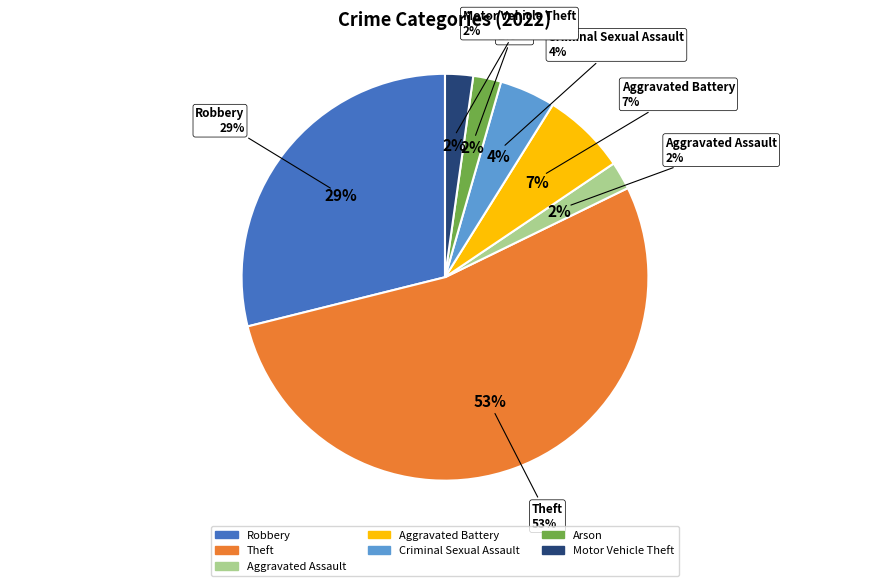

How many slices are in this pie chart?

7